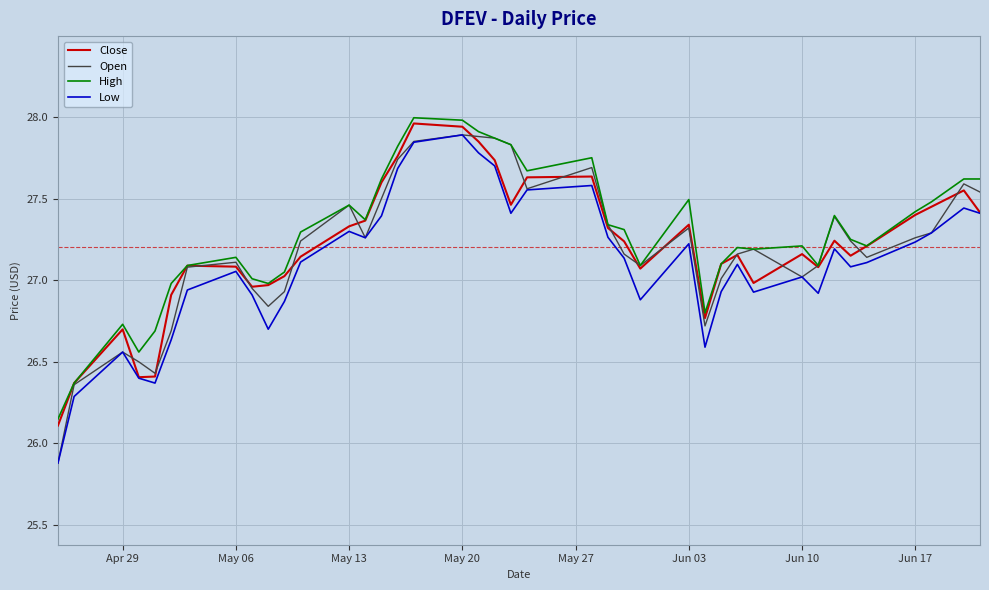

Does the chart have visible grid lines?

Yes